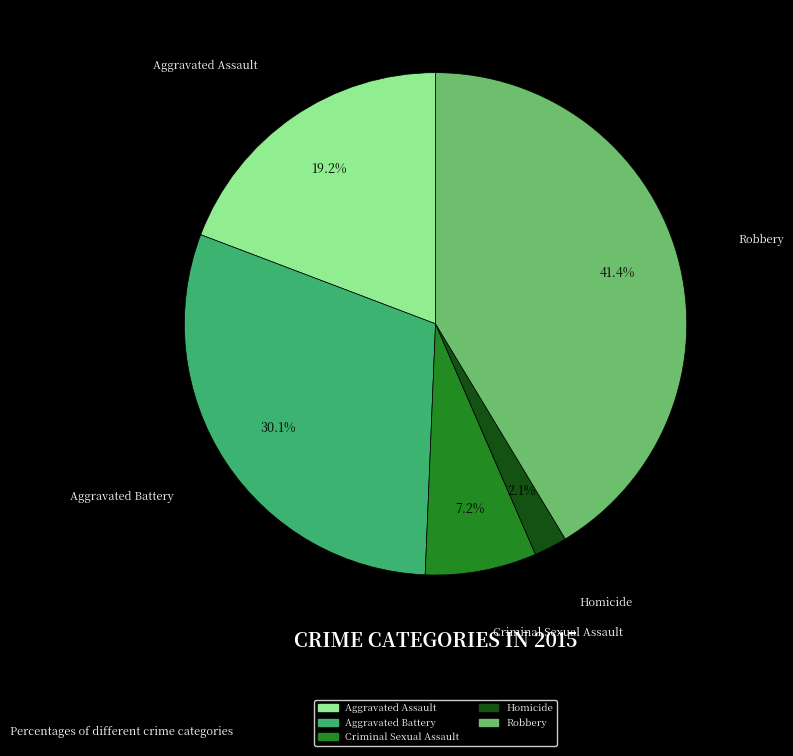

Is it true that Aggravated Battery is 39% of the pie?

False